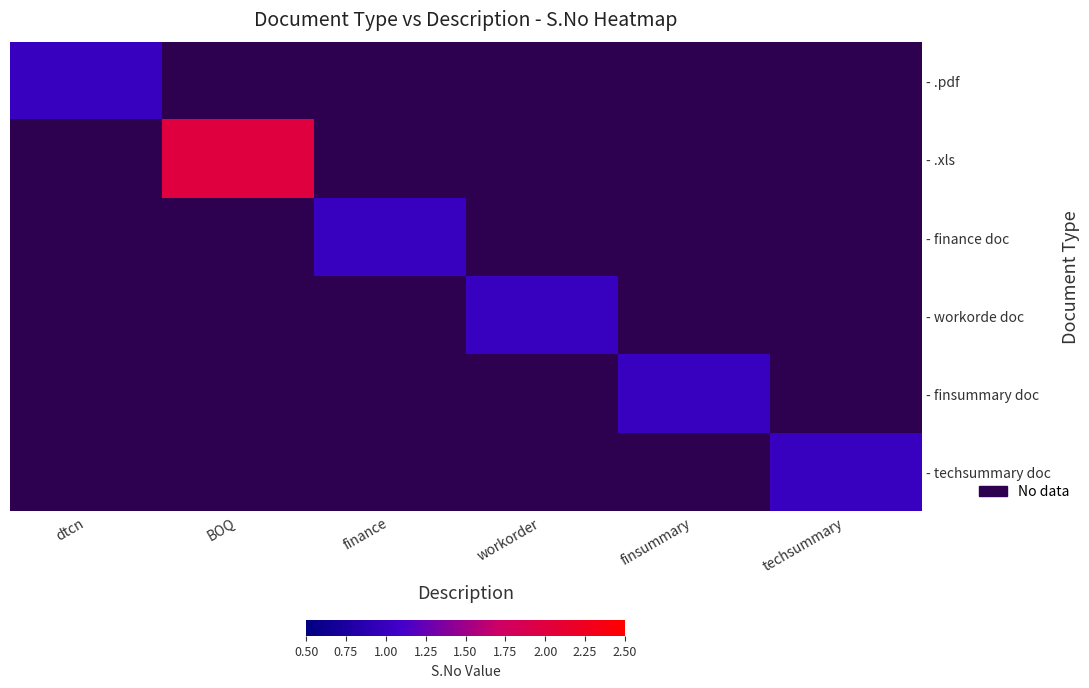

Is the value of - finsummary doc at dtcn greater than the value of - techsummary doc at finance?

No